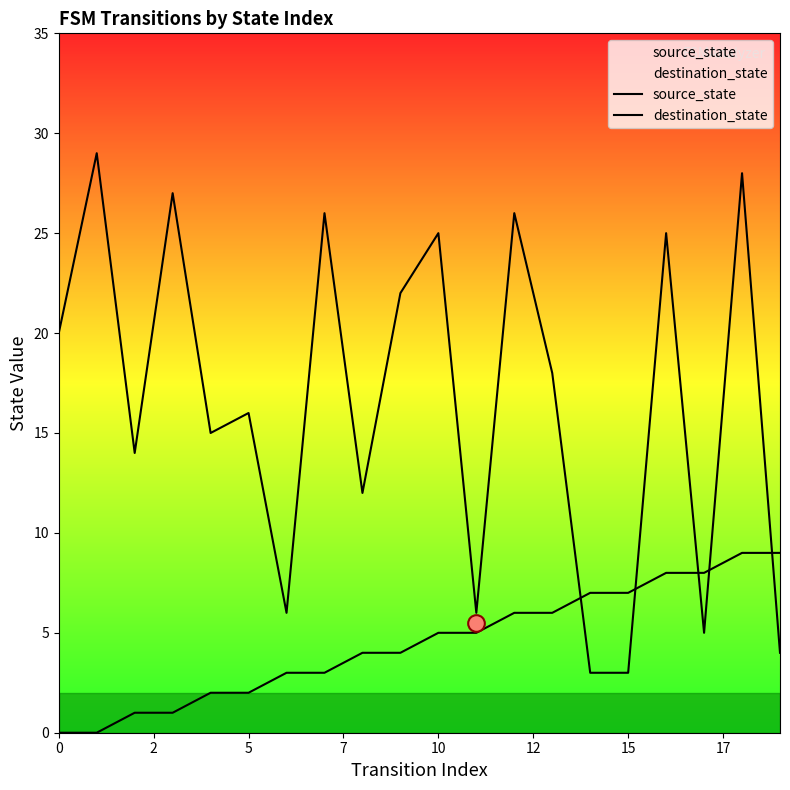

Count the source_state values in the range 2 to 7.

12